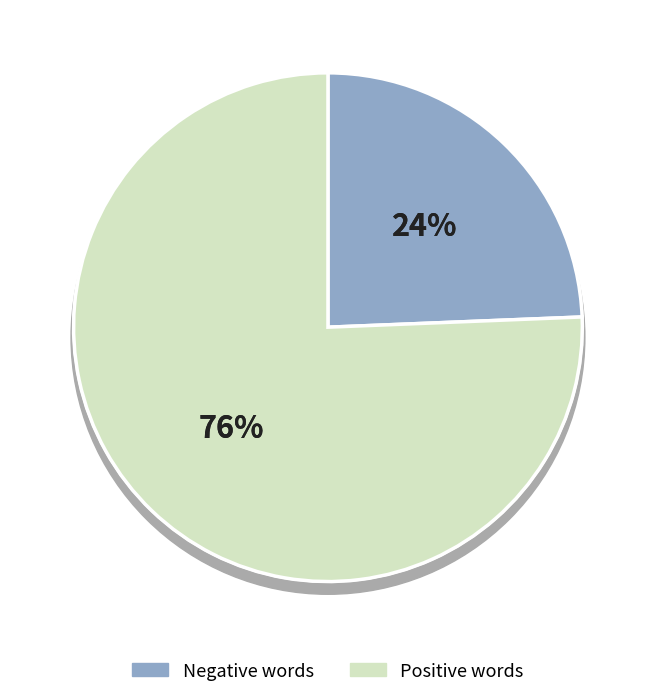

Between Positive words and Negative words, which is larger?

Positive words